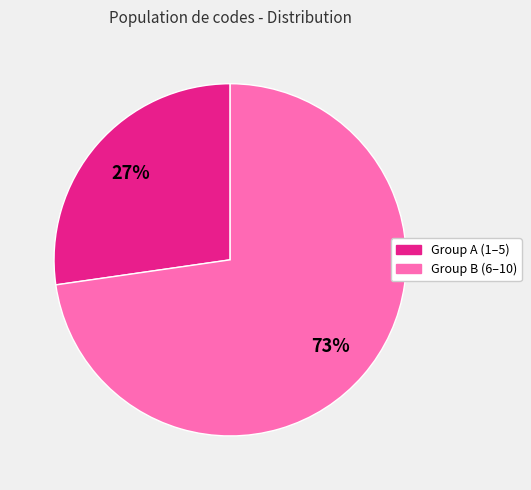

Is there any slice that represents more than half of the pie?

Yes